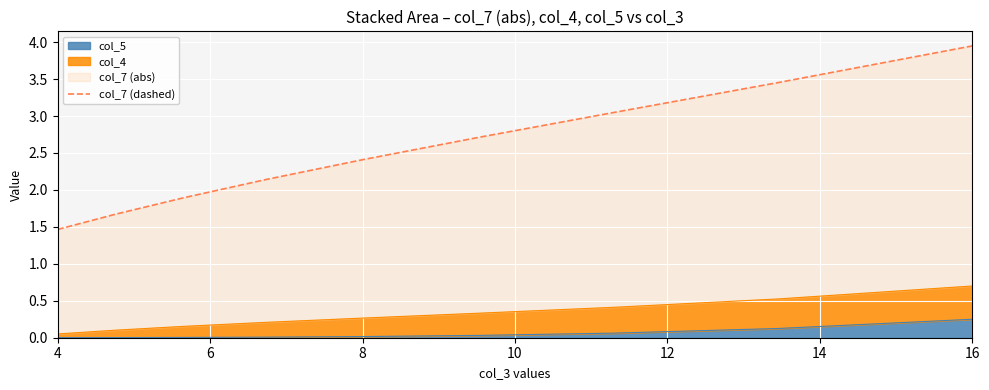

Which category has the highest value in the col_5 series?

16